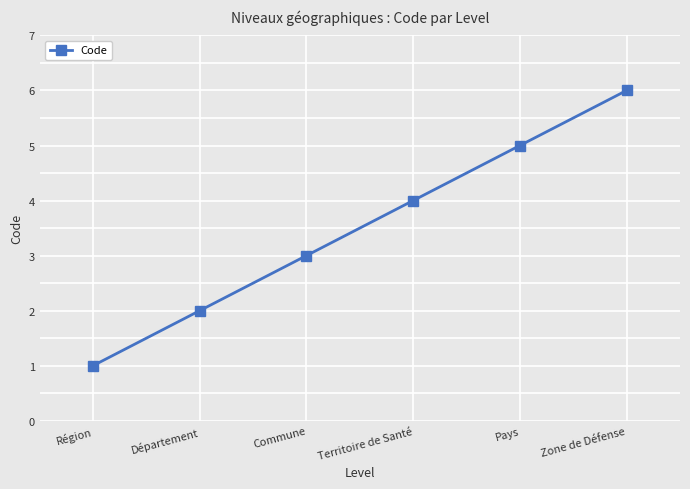

What position from the left is Zone de Défense?

6